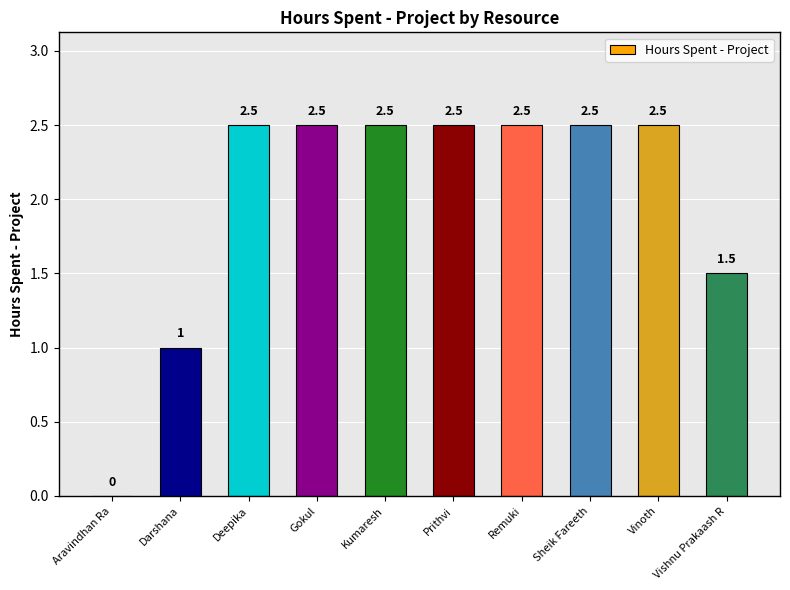

Approximately how many times larger is the value at Gokul compared to Sheik Fareeth?

1.0